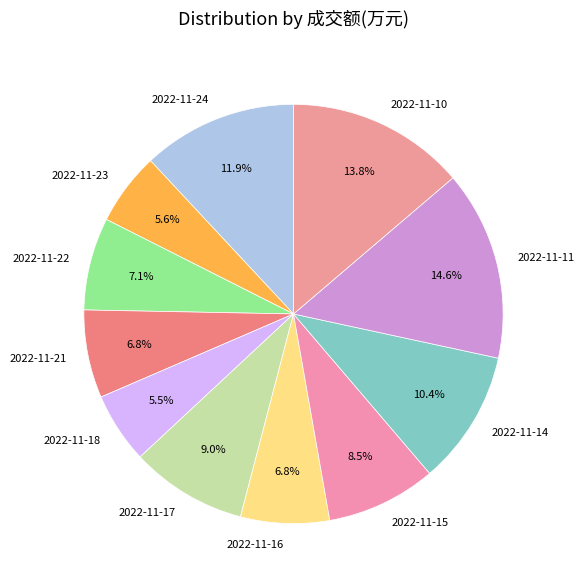

What percentage is the 2022-11-10 slice, to the nearest percent?

14%